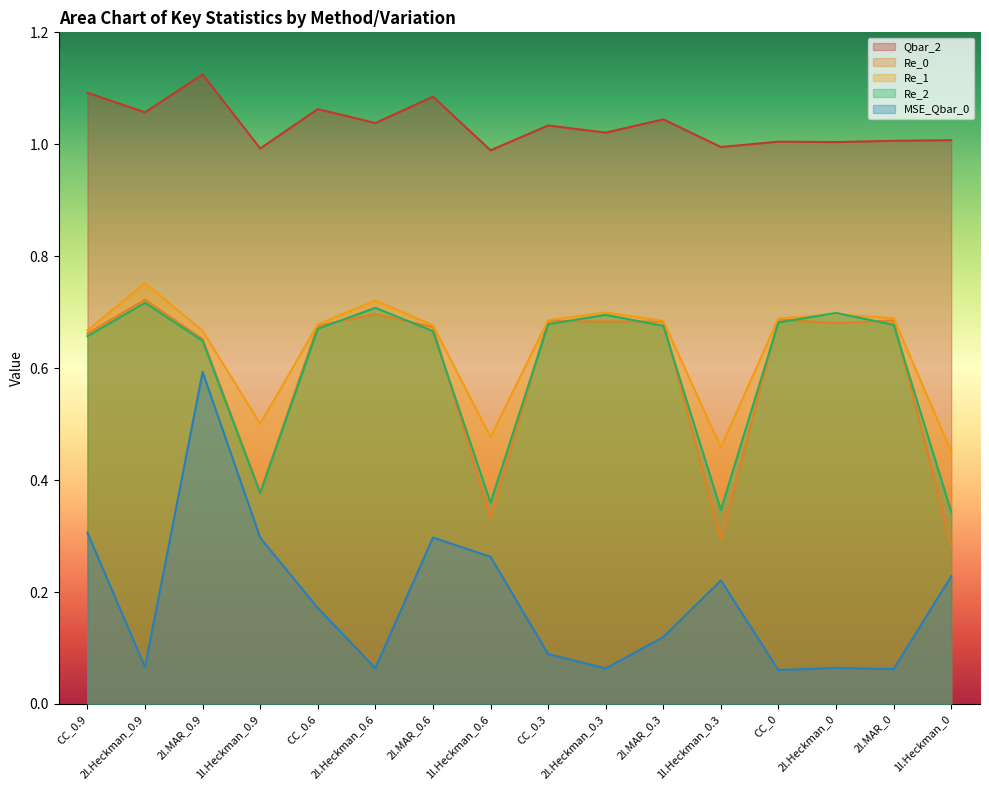

True or false: MSE_Qbar_0 and Re_2 cross at least once.

False